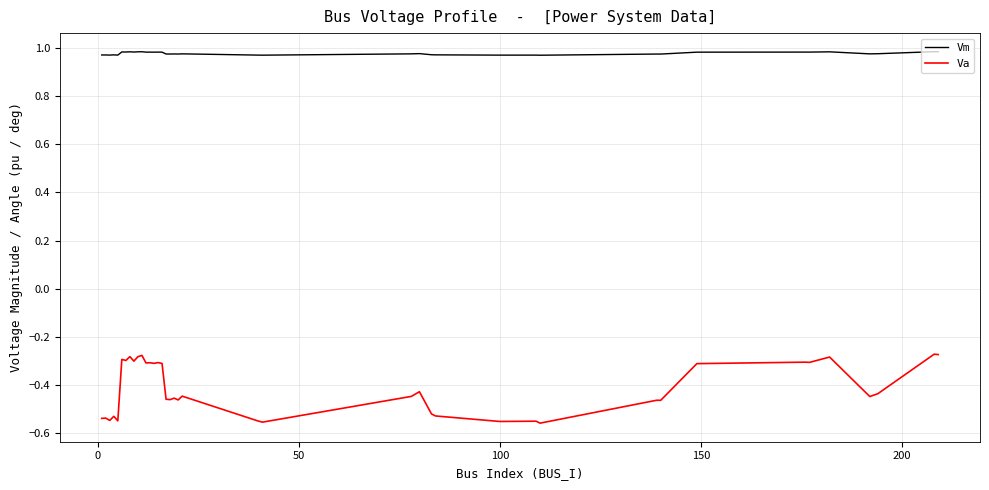

Does the chart display data point markers on the line(s)?

No